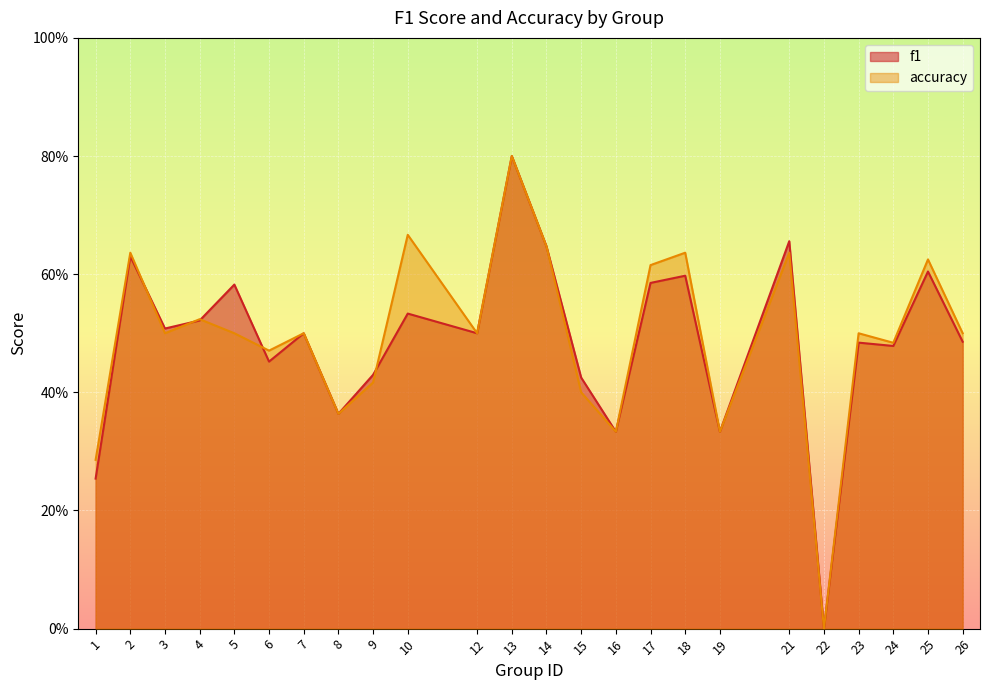

What is the approximate value of accuracy at 13?

0.8